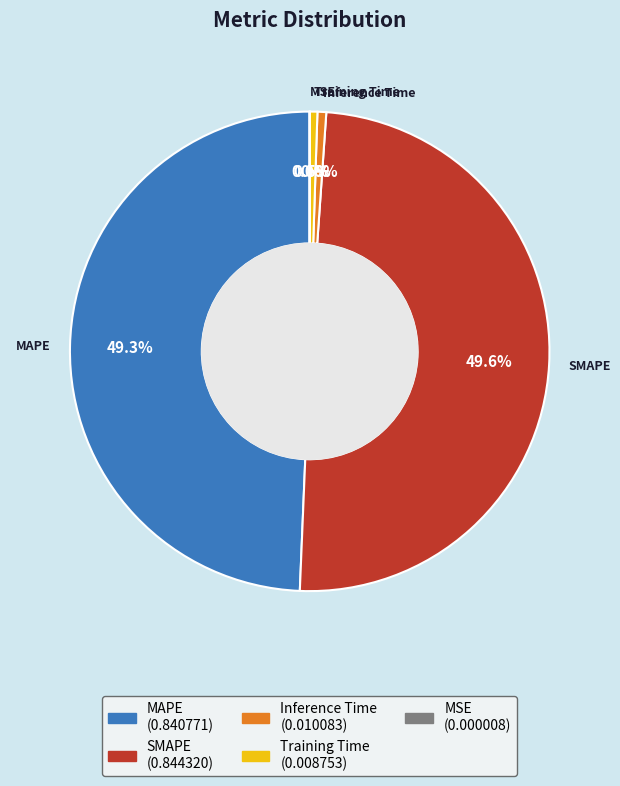

What percentage do MAPE and SMAPE together represent?

98.9%